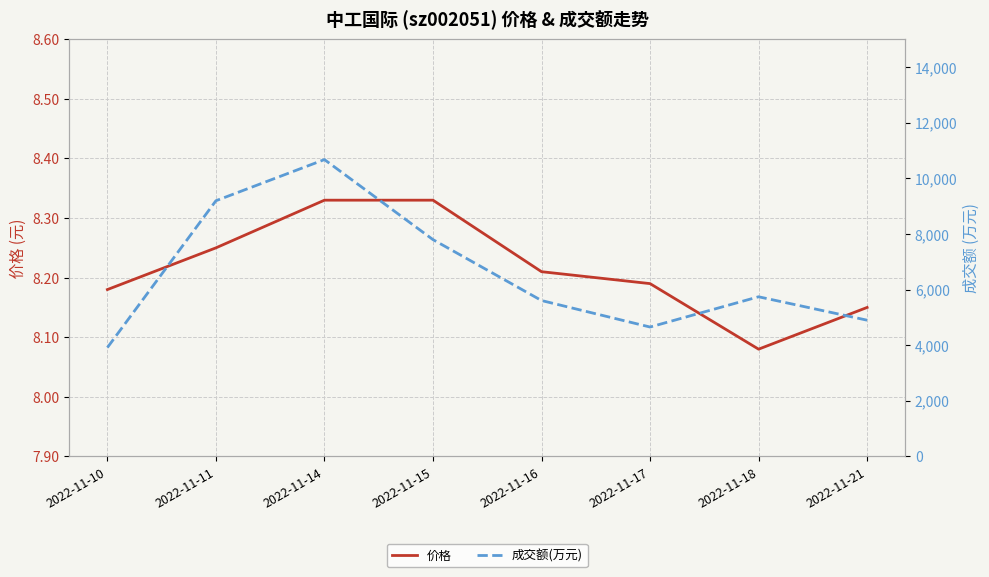

True or false: 价格 and 成交额(万元) cross at least once.

False